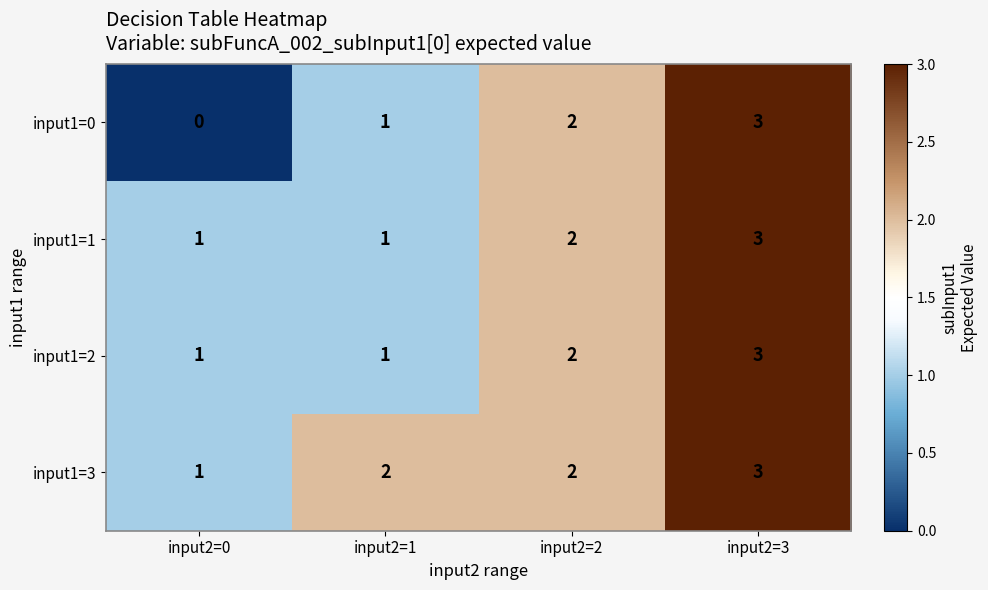

What is the sum of all input1=0 values?

6